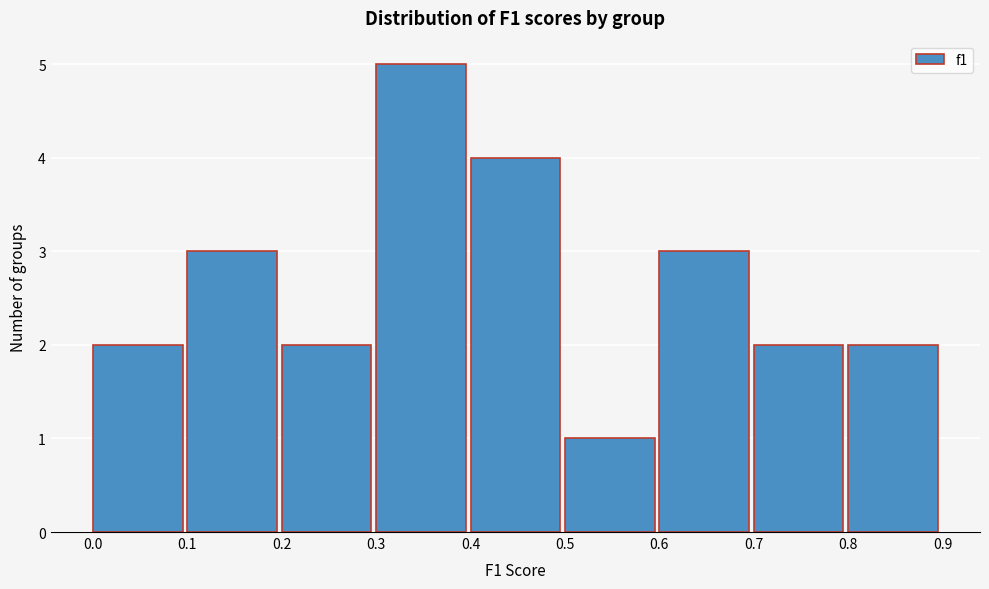

What is the height of the bar covering 0.7 to 0.8 on the x-axis? The values are not printed on the chart, so give them approximately, as read against the axis.

2